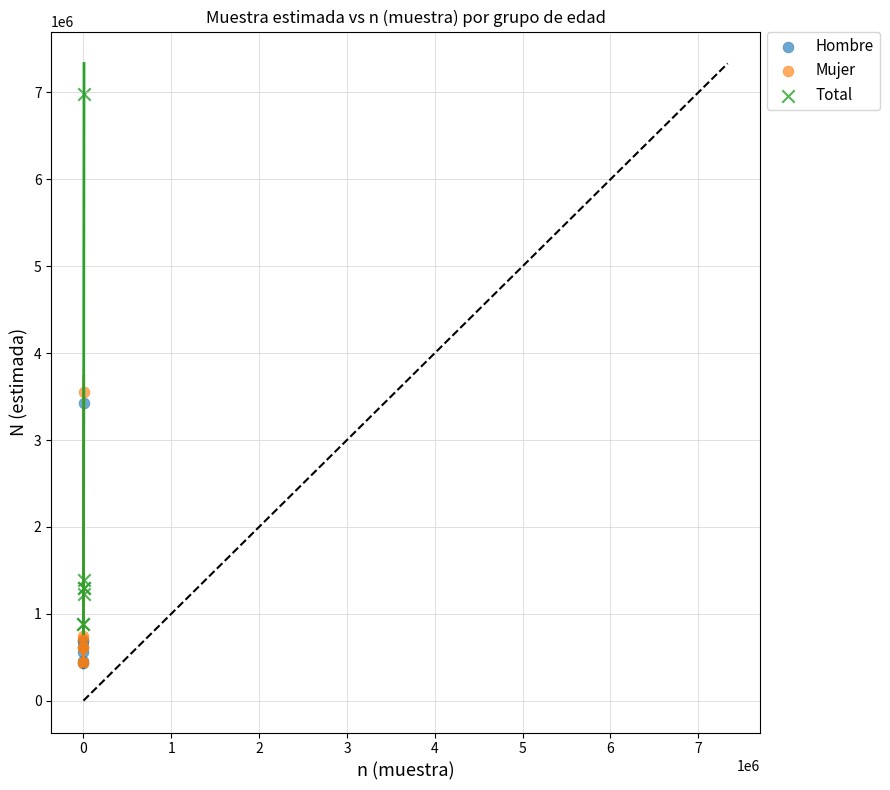

Which series has the widest spread of Y values?

Total